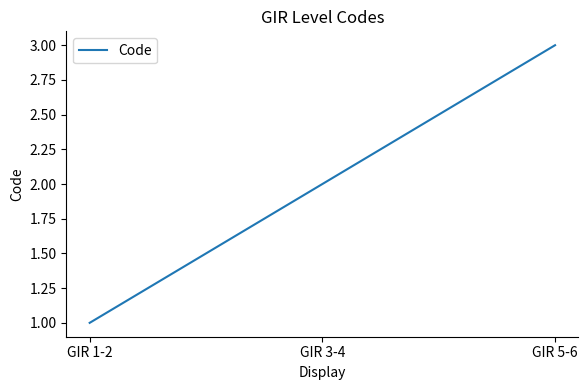

How many values are between 1 and 3?

3